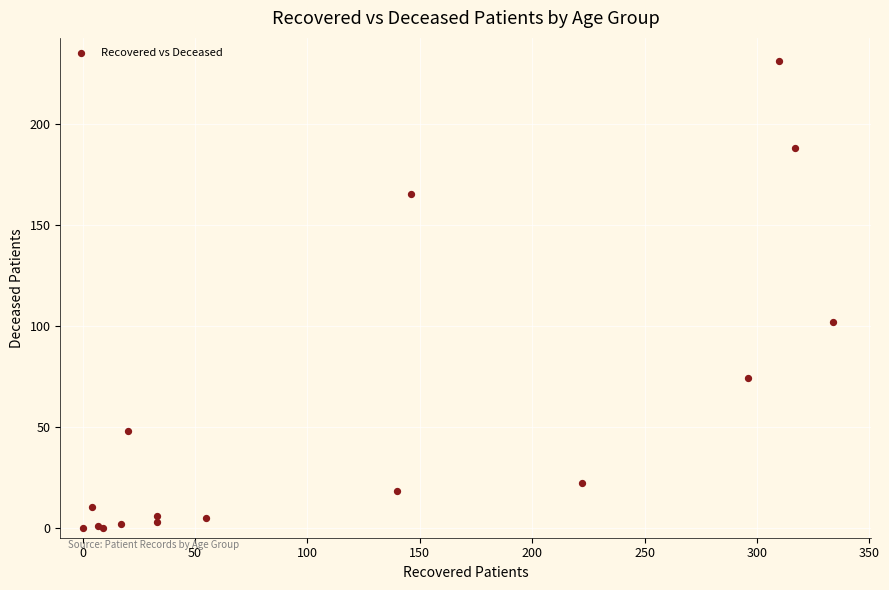

What Y value in the scatter plot is closest to 115?

102